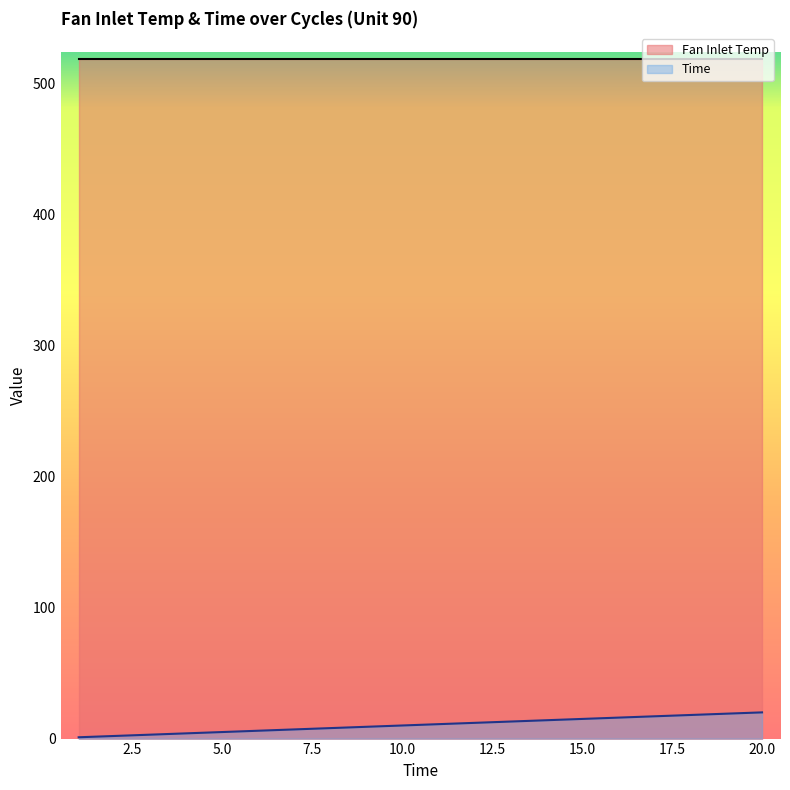

List the series in order of their peak value, lowest first.

Time, Fan Inlet Temp